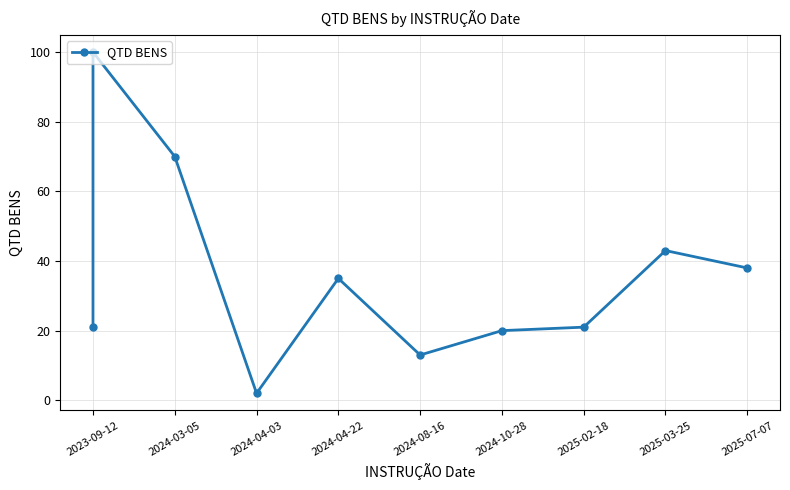

What is the difference between the values at 2023-09-12 and 2025-07-07?

62